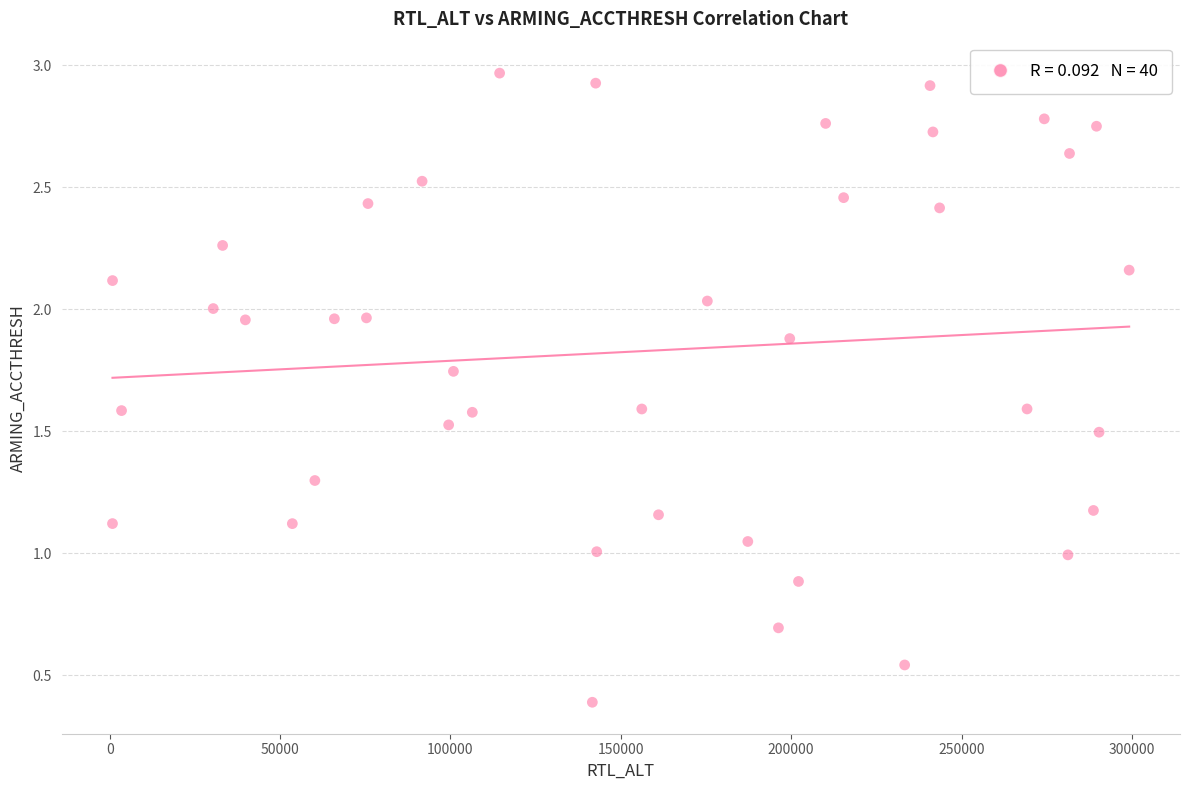

What is the range of X values (max minus min)?

298407.0